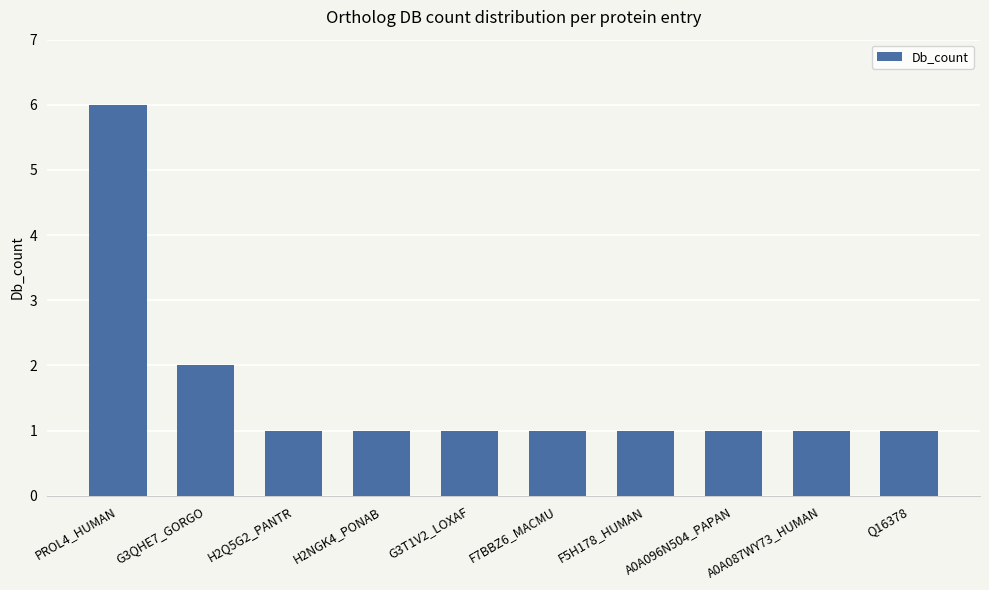

Is it true that the value at Q16378 is 1?

True